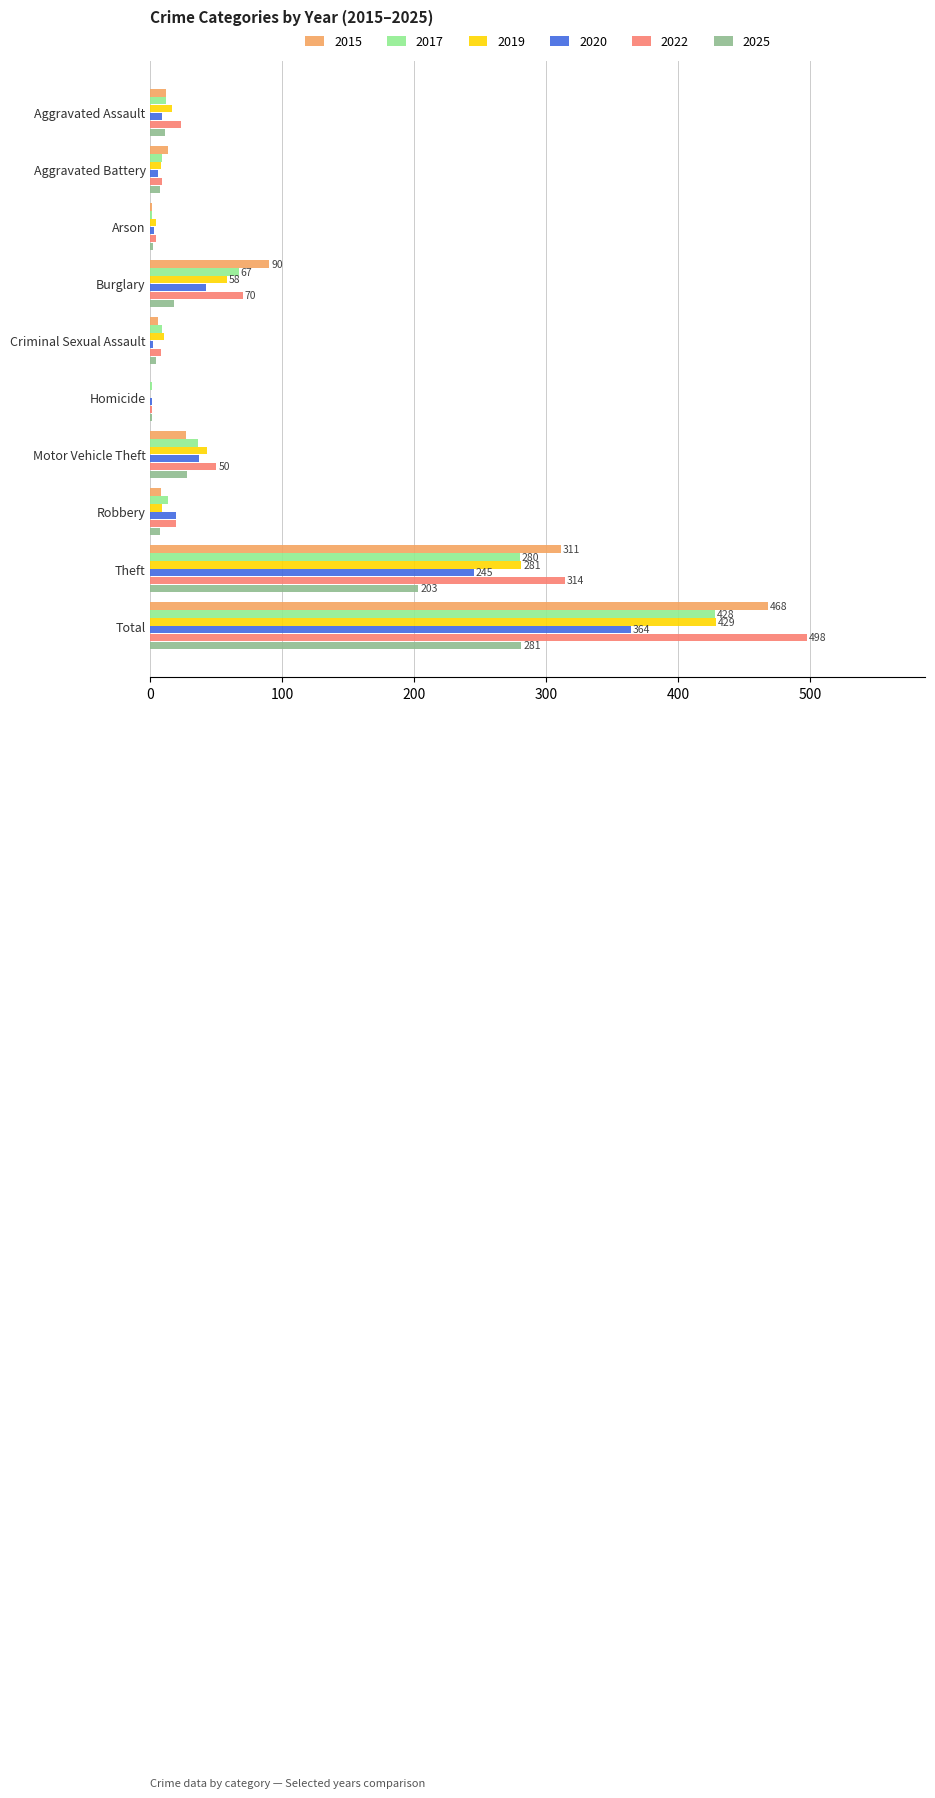

Is the value of 2020 at Total greater than the value of 2017 at Burglary?

Yes